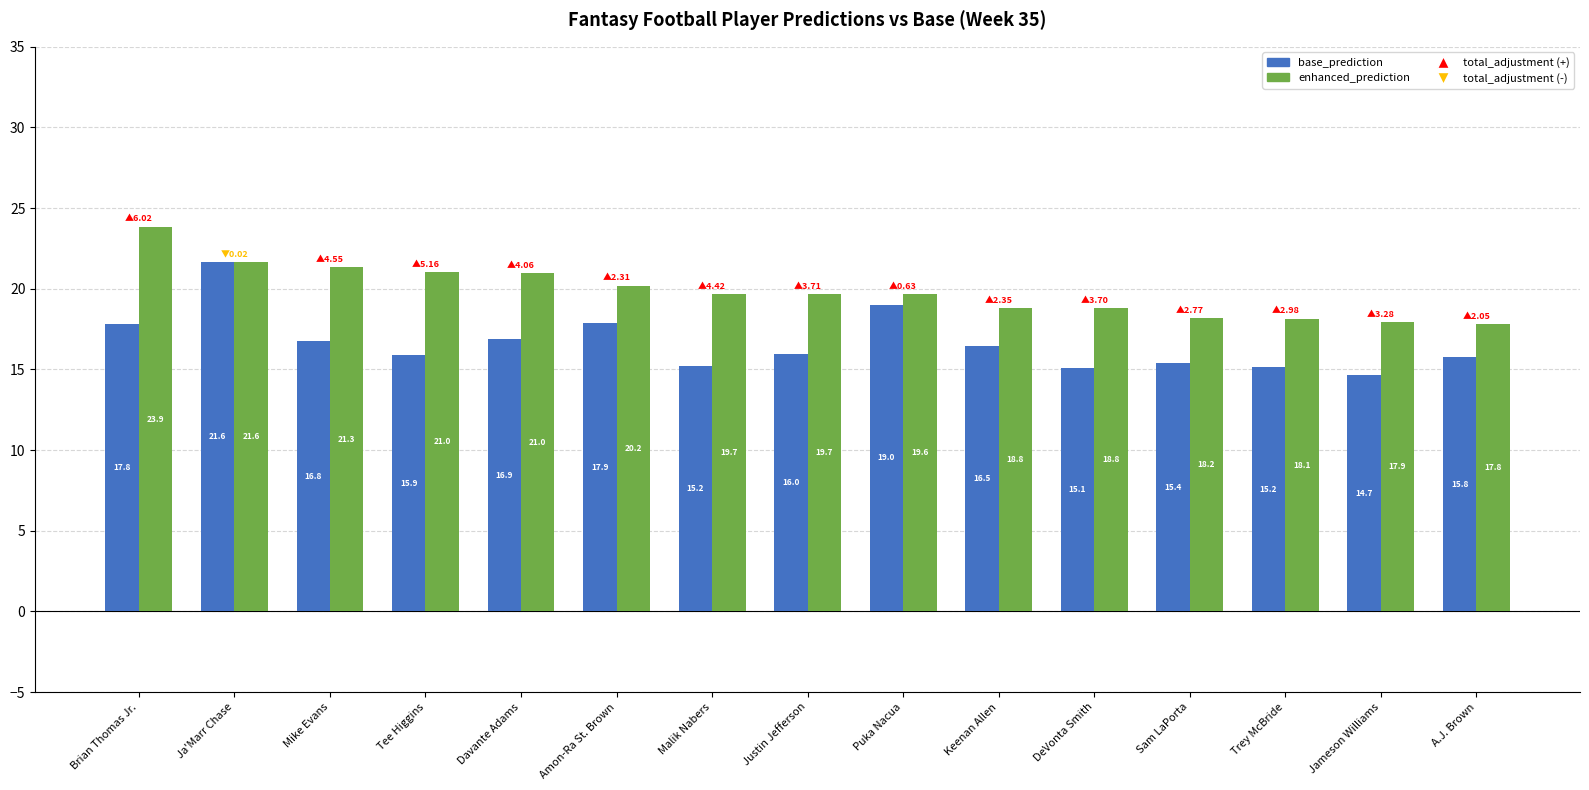

Rank the series at Tee Higgins from highest to lowest value.

enhanced_prediction, base_prediction